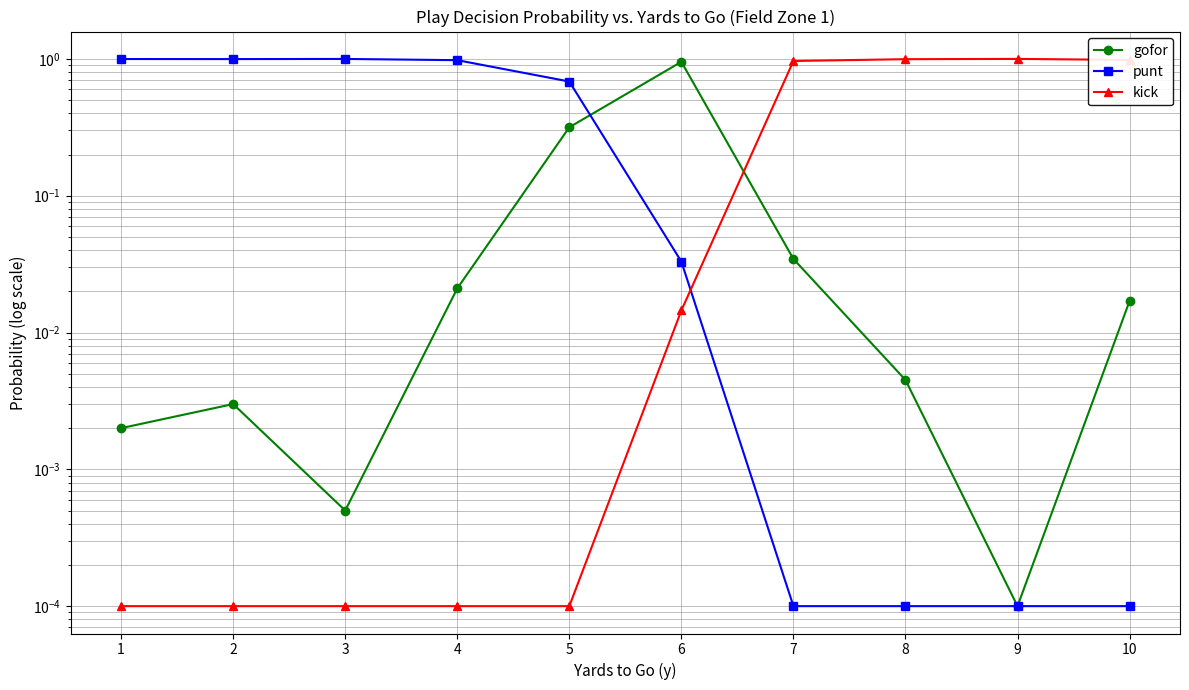

The value of punt at 2 is 0.3. True or false?

False